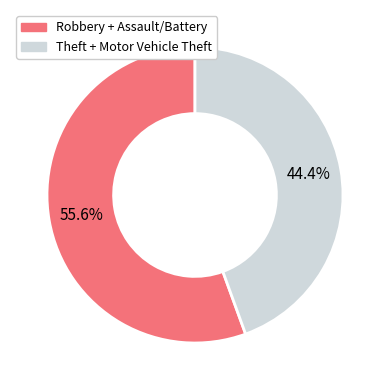

Does any single category account for the majority?

Yes